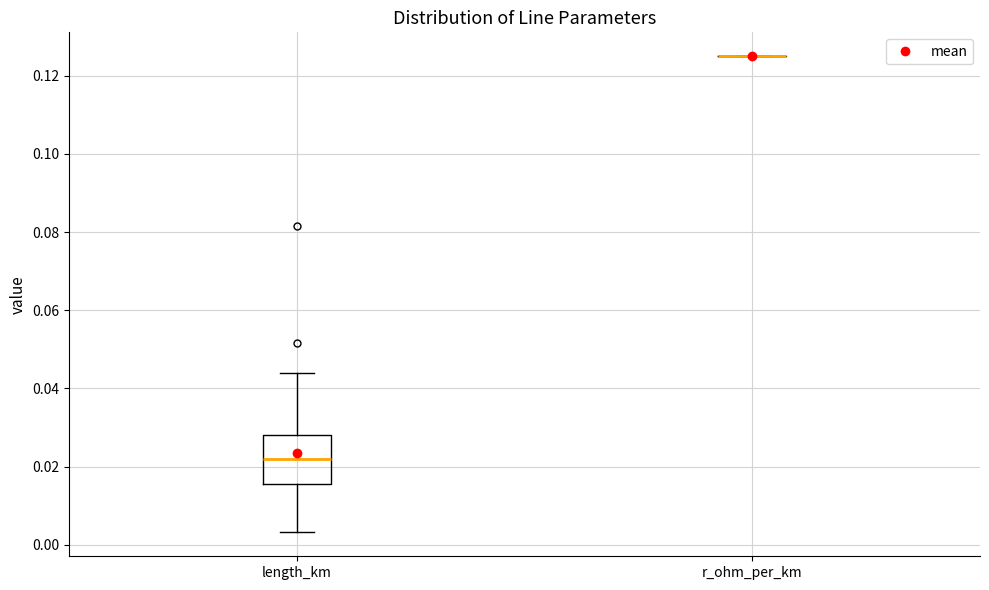

Comparing the boxes themselves (not the whiskers), which one is the tallest?

length_km